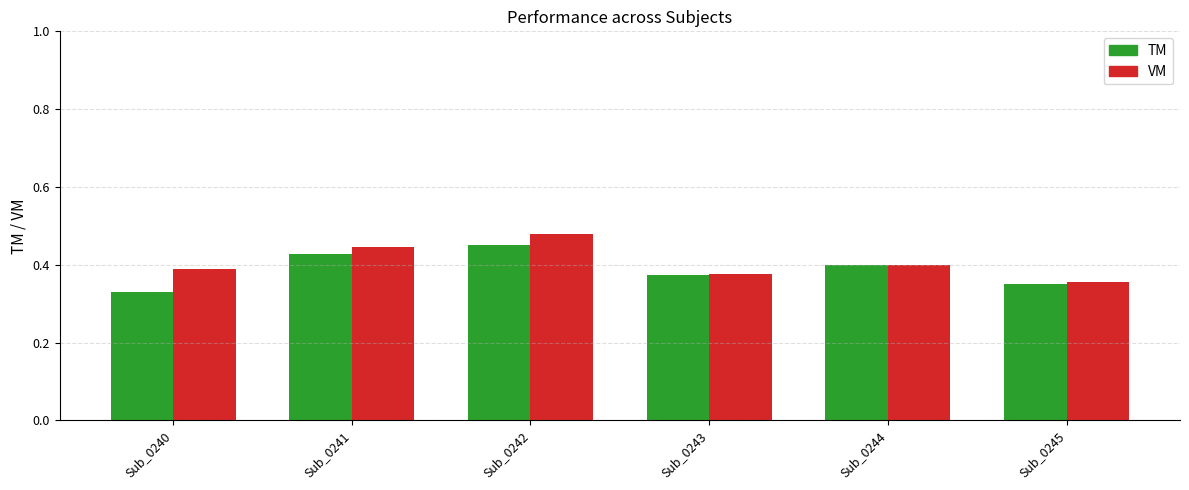

Between Sub_0244 and Sub_0245, which series saw the biggest shift?

TM